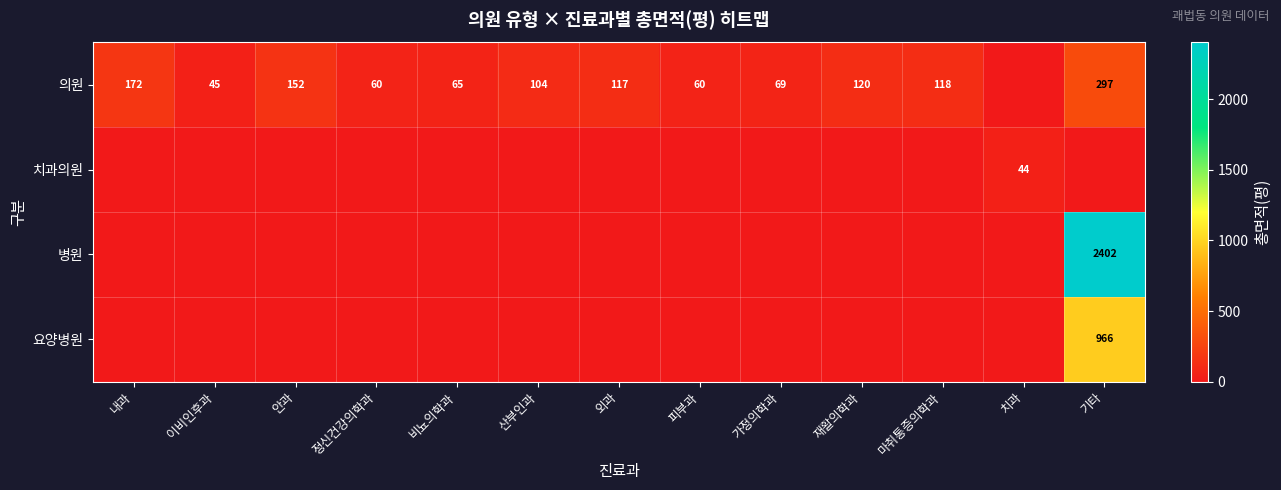

What is the difference between the 의원 values at 산부인과 and 이비인후과?

59